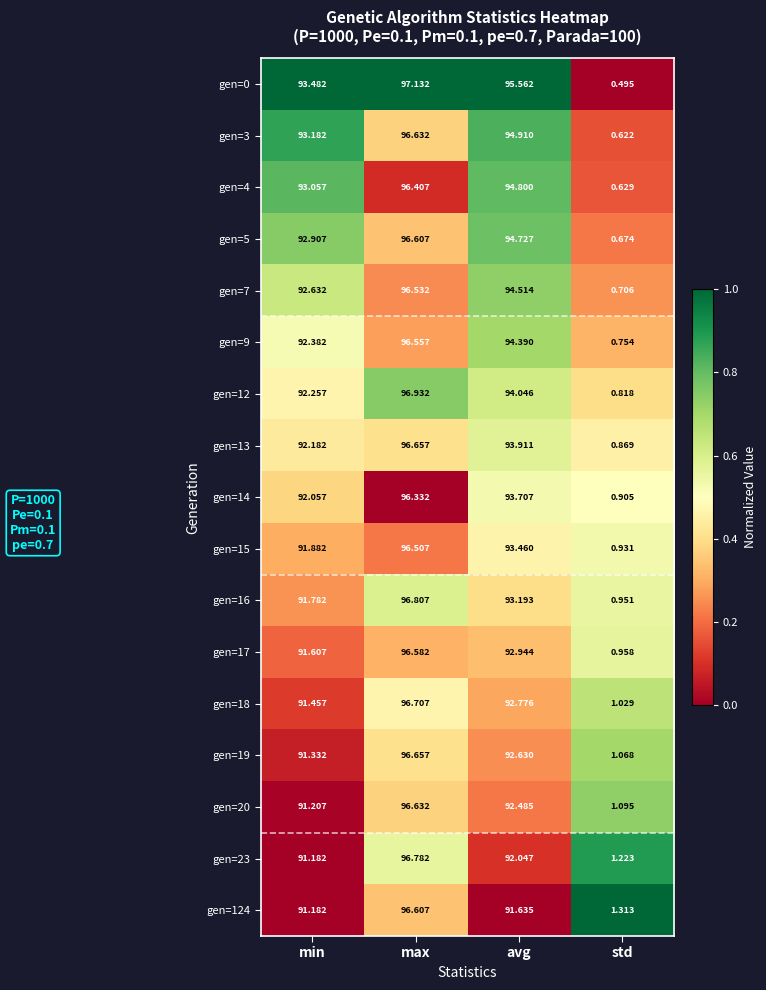

At which label does gen=5 reach its minimum?

std